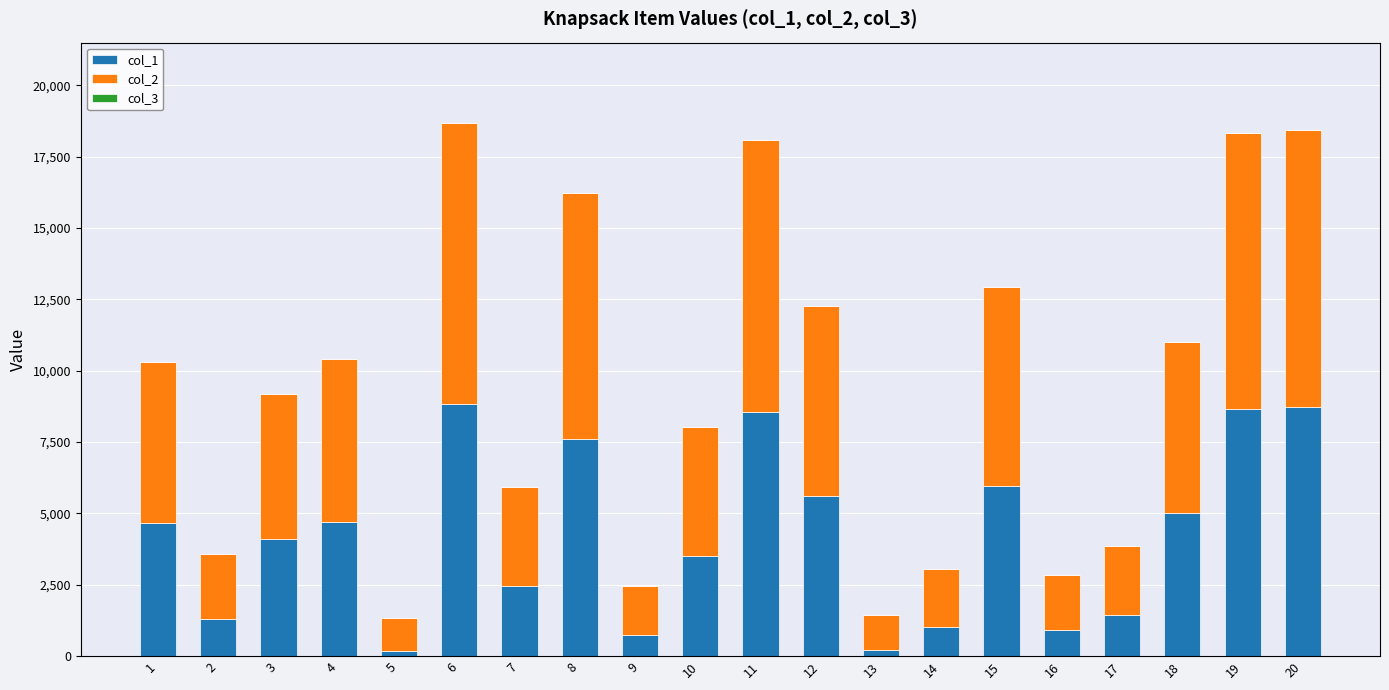

True or false: col_3 has a value of 1 at 1.

True